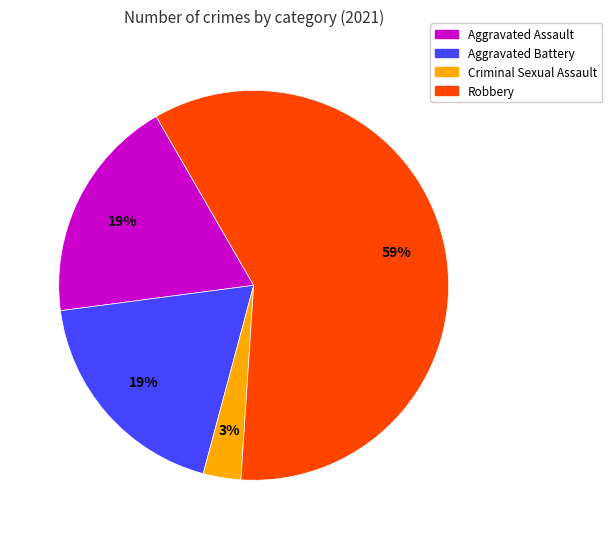

Is the sum of Robbery and Criminal Sexual Assault greater than half?

Yes